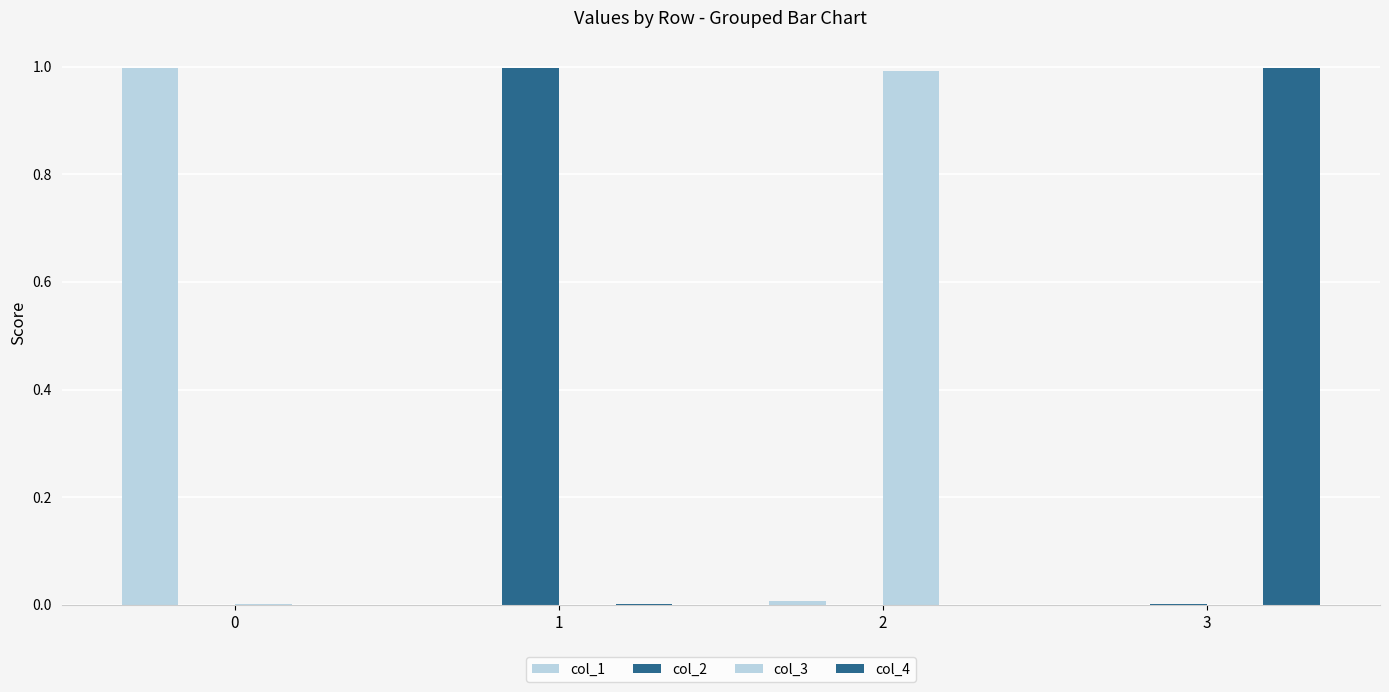

What is the difference between the highest and lowest values at 1?

1.0